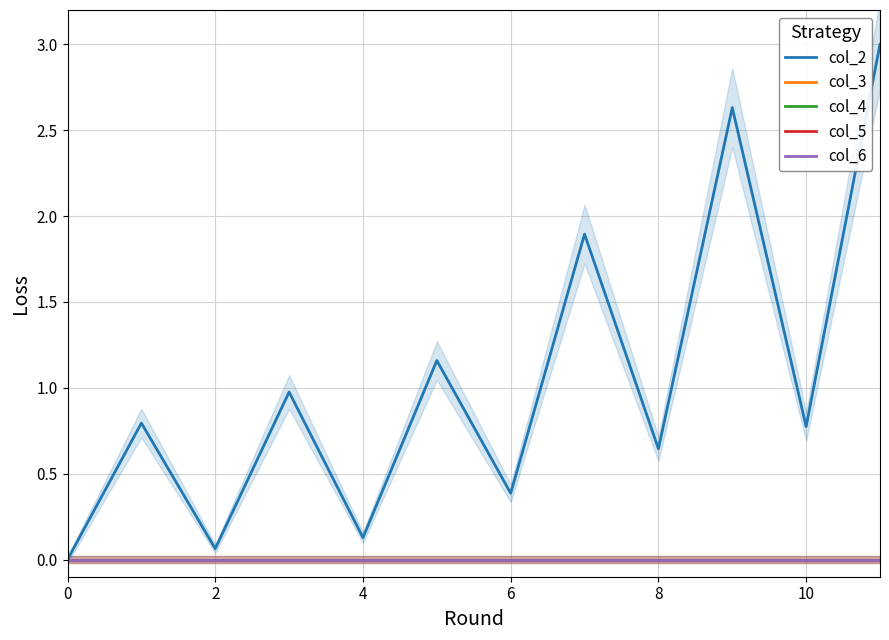

Is the value of col_5 at 8 greater than the value of col_3 at 0?

No